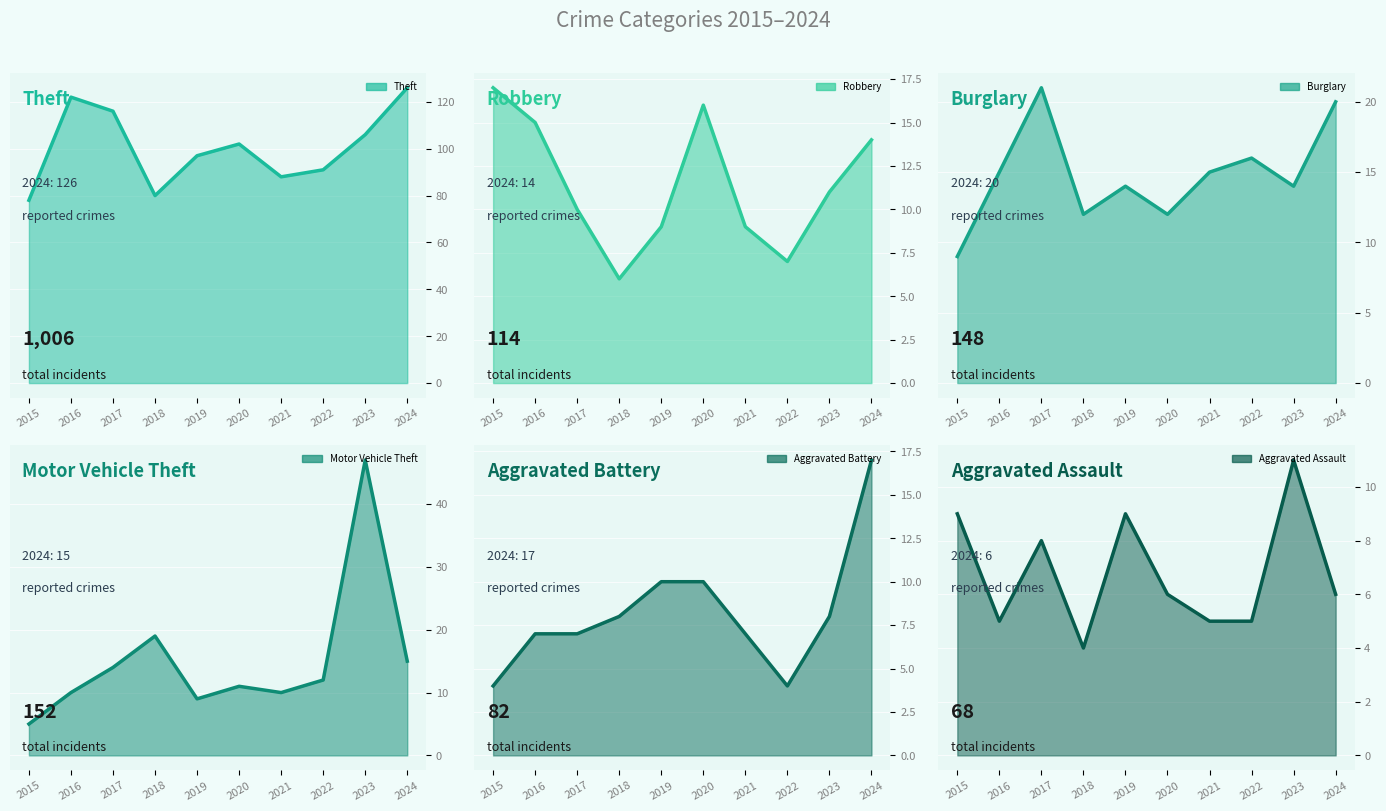

What are all the series names shown in the legend?

Theft, Robbery, Burglary, Motor Vehicle Theft, Aggravated Battery, Aggravated Assault